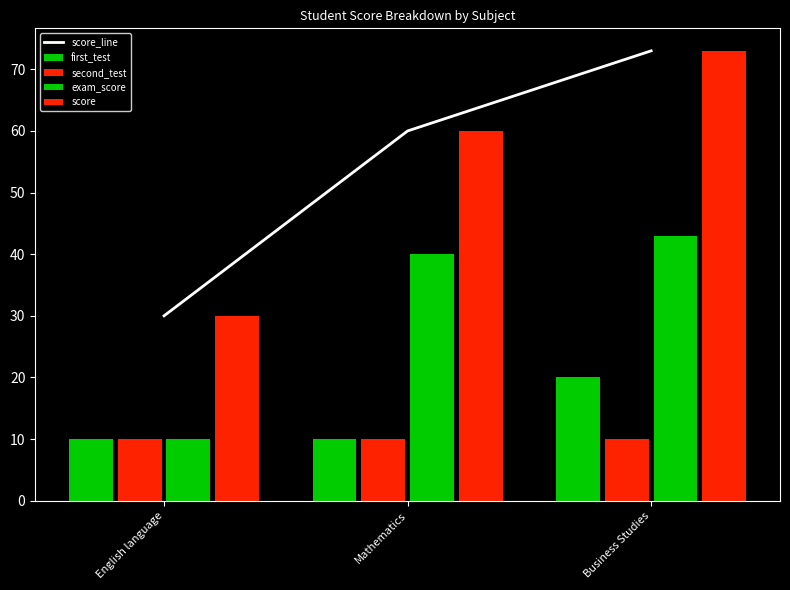

What is the lowest value of the first_test series?

10